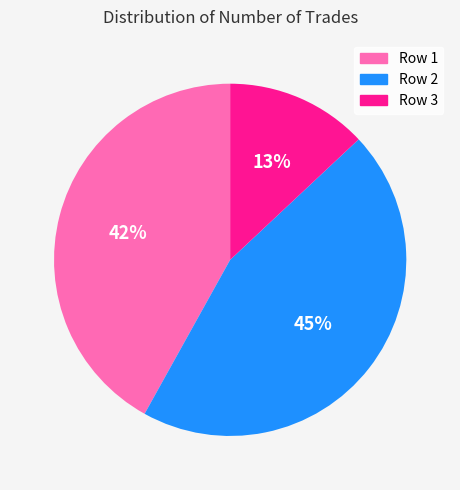

To the nearest percent, what is the difference between the largest and smallest slice percentages?

32%